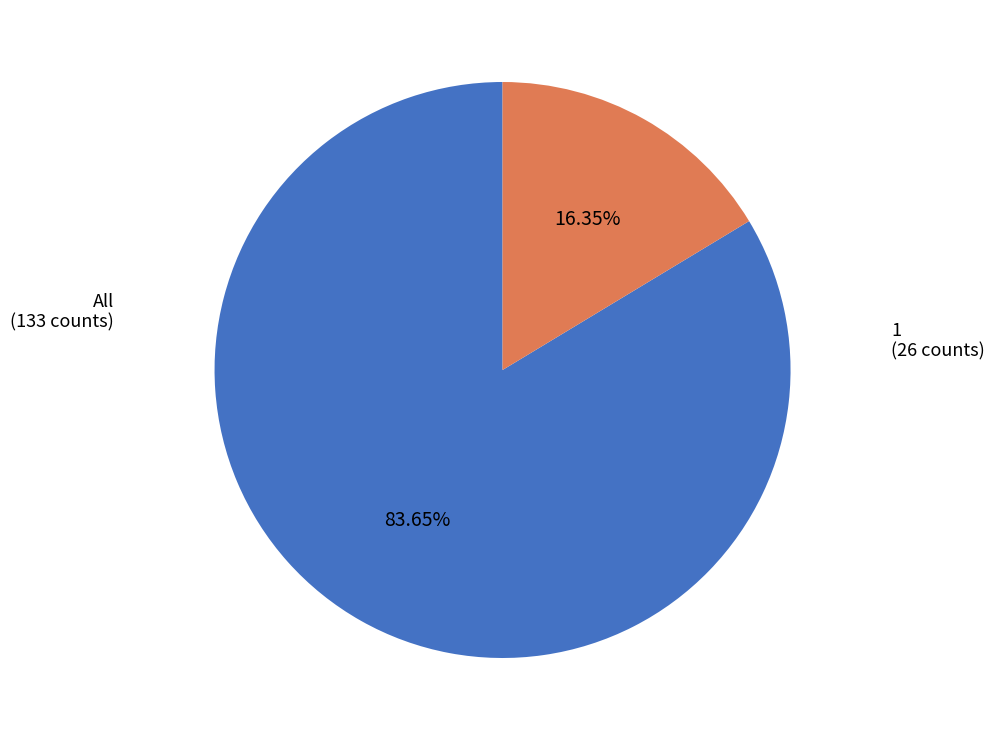

How many slices are in this pie chart?

2